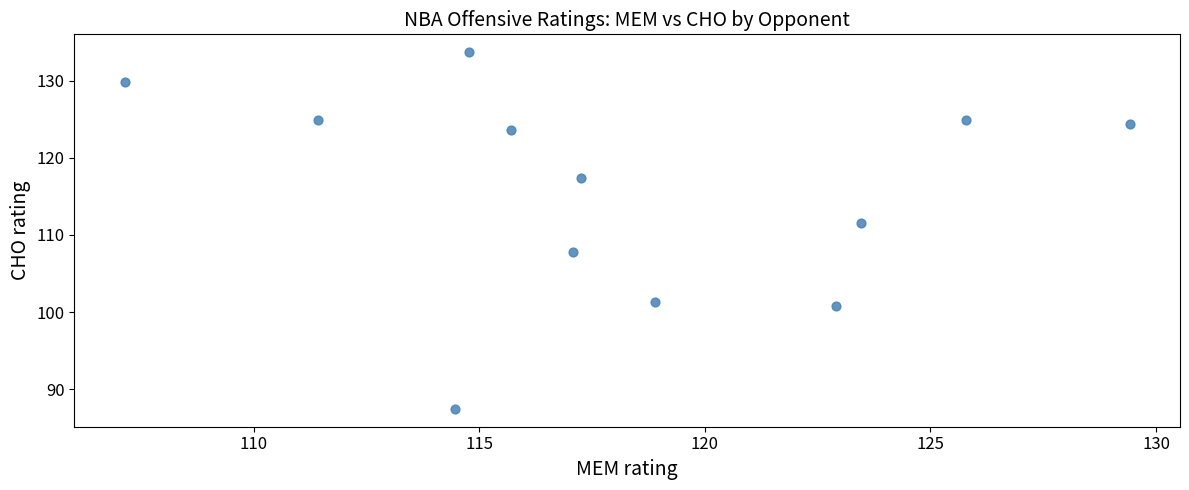

What Y value in the scatter plot is closest to 110?

111.5